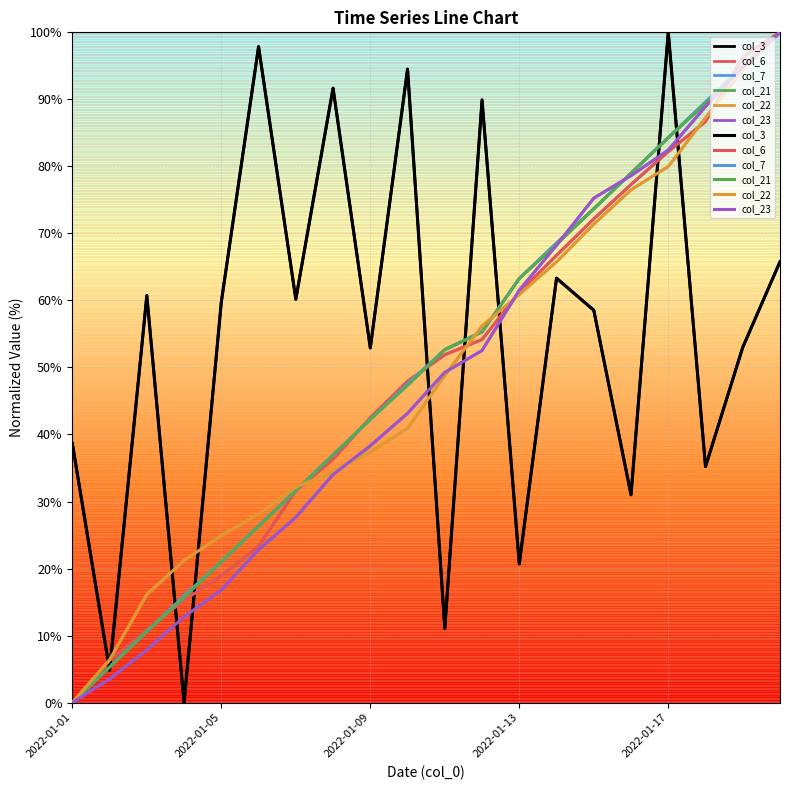

How many series are shown in this chart?

6